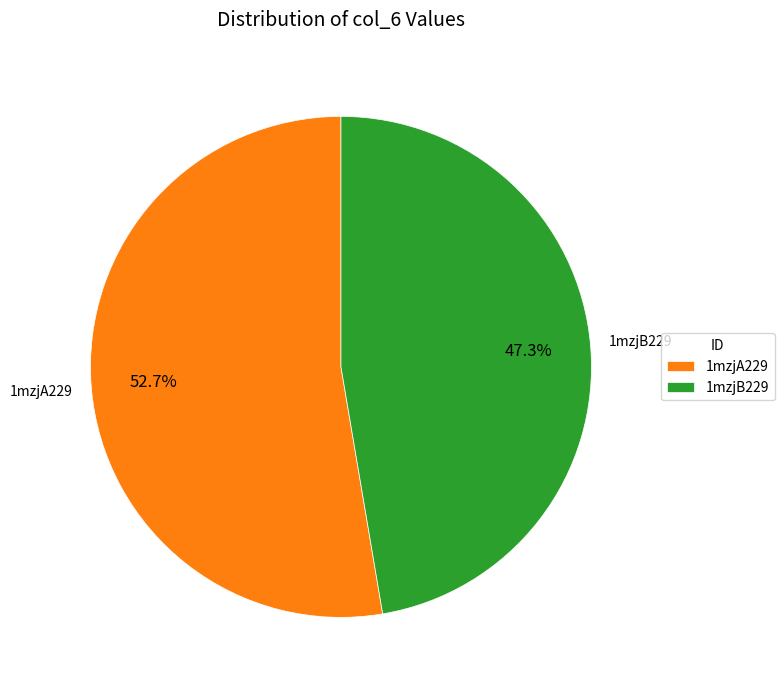

How much of the chart is everything except 1mzjA229?

47.3%